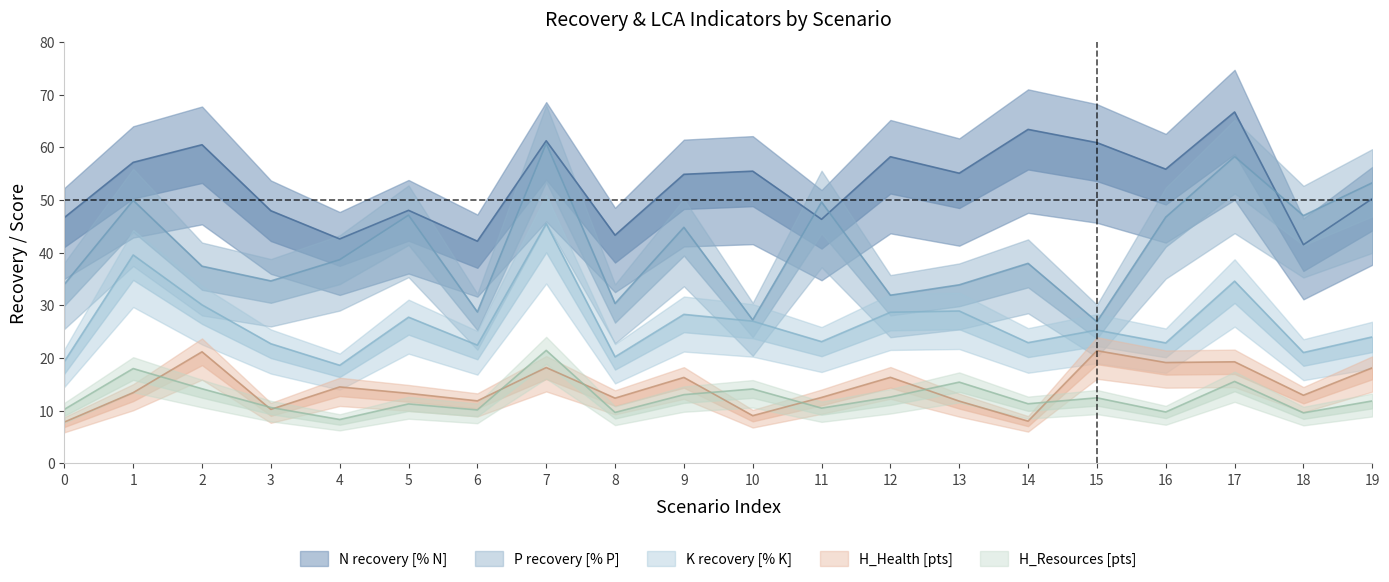

What is the value of the P recovery point at the 12th from the left?

49.6